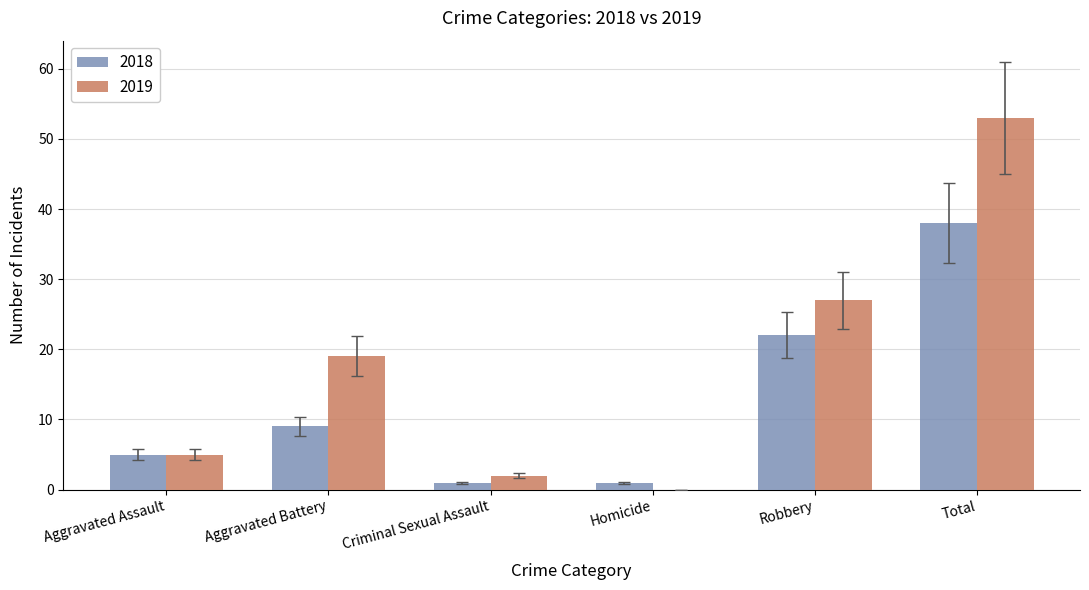

Is the value of 2019 at Robbery greater than the value of 2018 at Aggravated Assault?

Yes